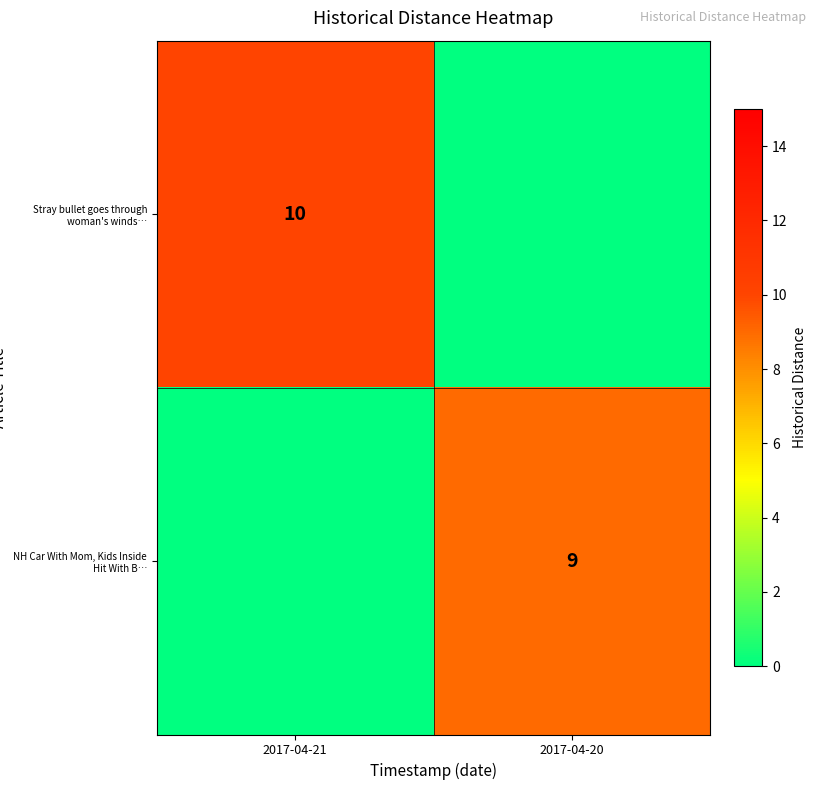

The NH Car With Mom, Kids Inside Hit With B… series shows 9 at 2017-04-20. True or false?

True